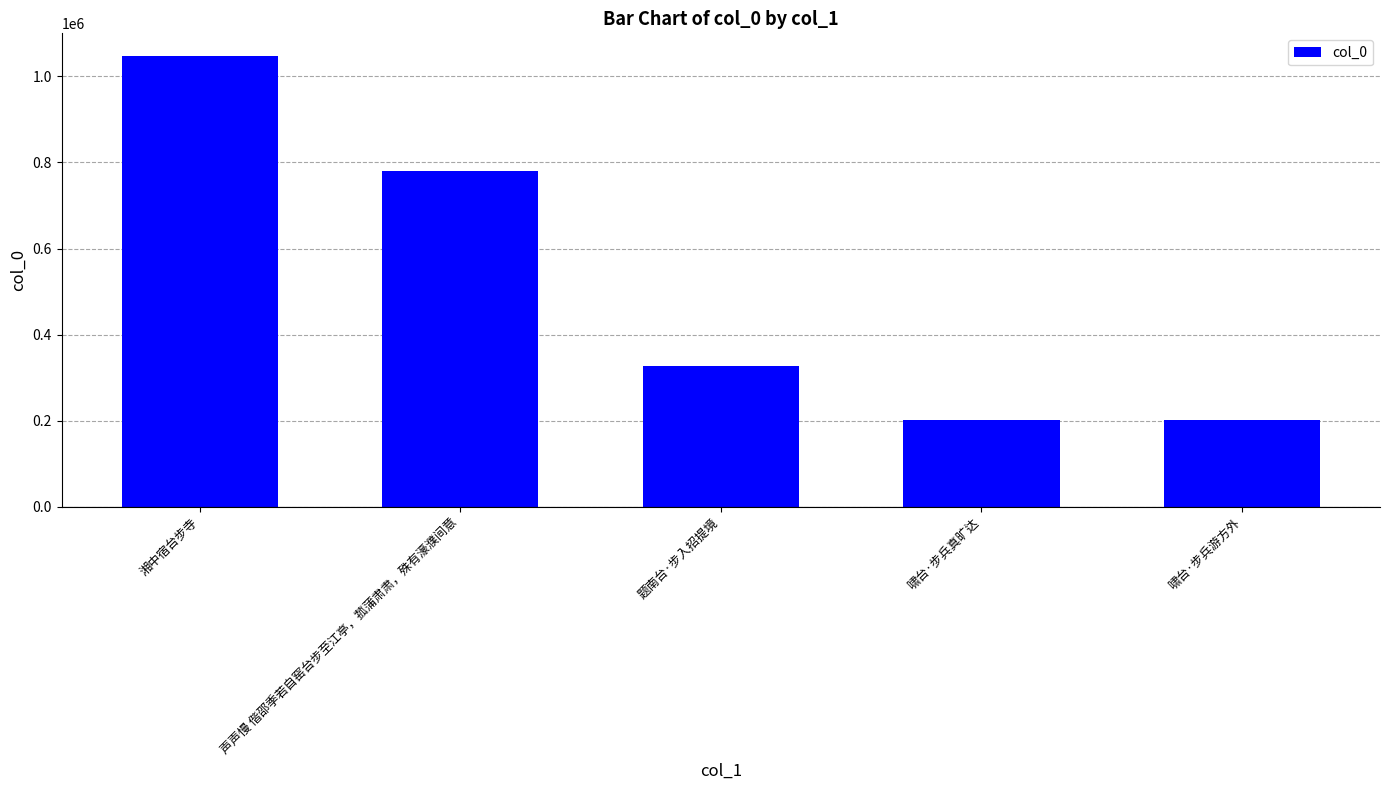

What is the value of the 2nd bar from the left?

780349